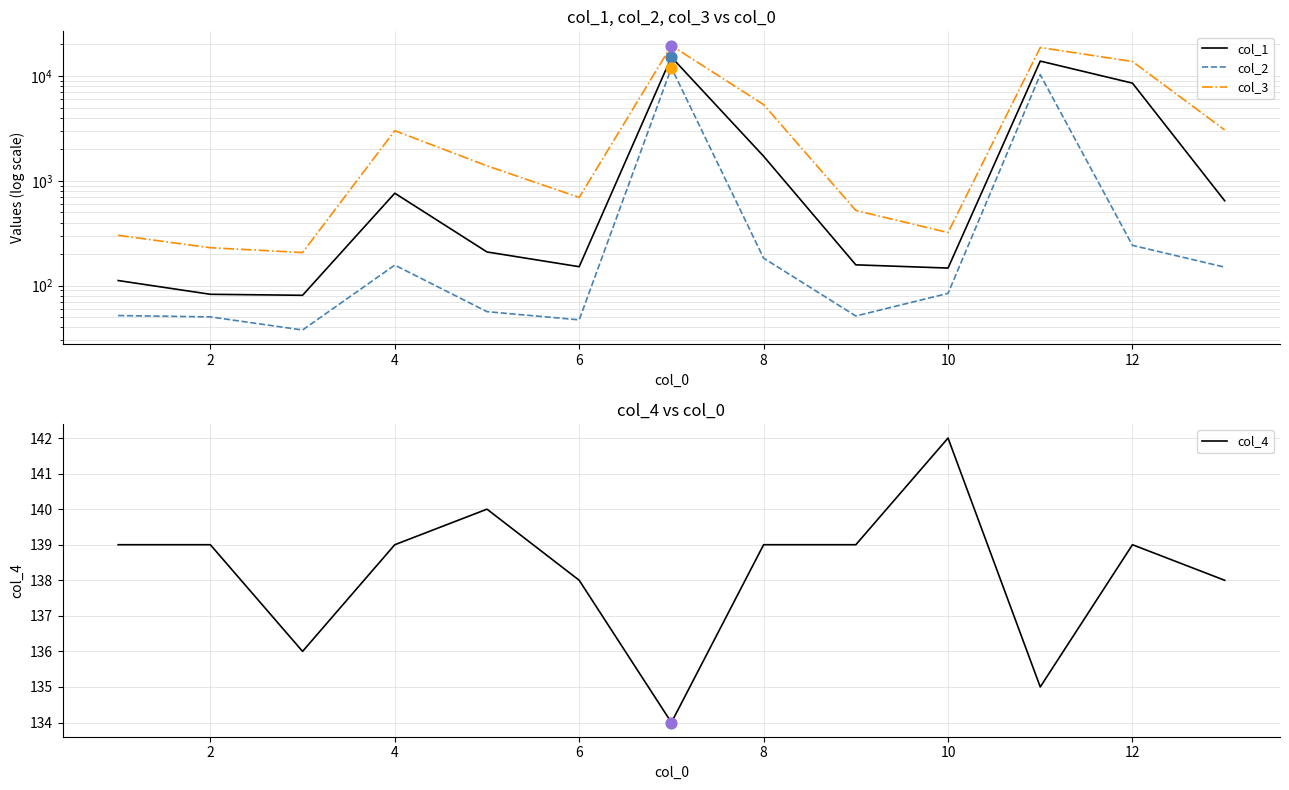

Which series reaches the maximum Y coordinate?

col_3